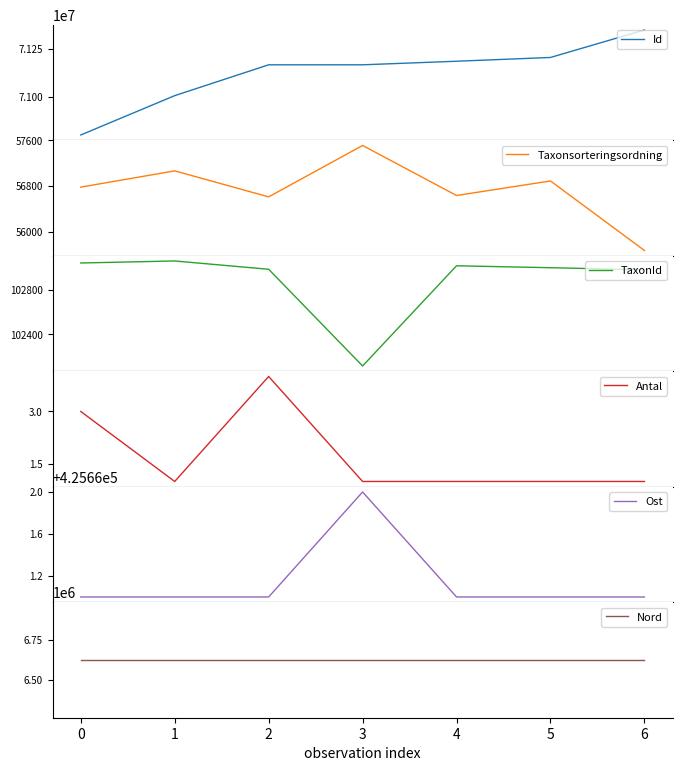

What are all the series names shown in the legend?

Id, Taxonsorteringsordning, TaxonId, Antal, Ost, Nord